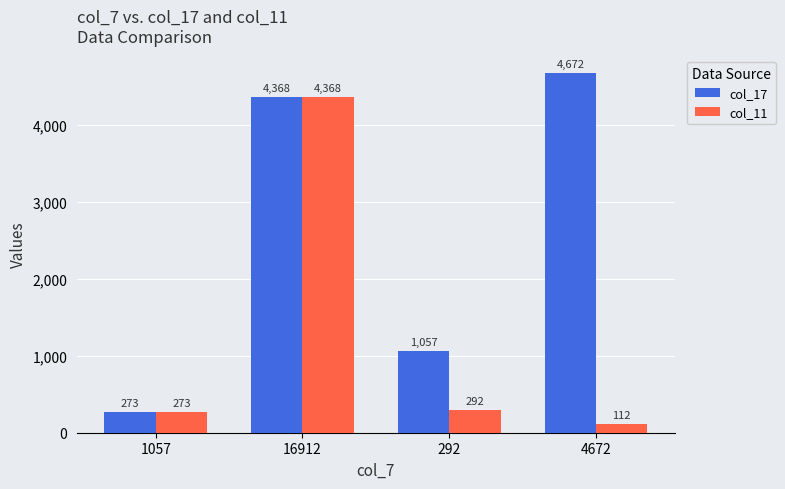

List the series in order of their overall mean, highest first.

col_17, col_11